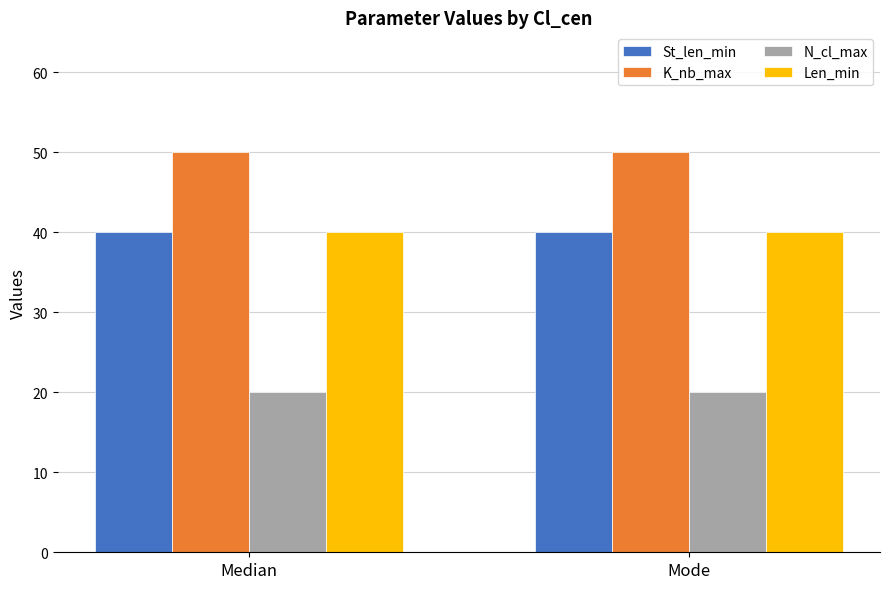

What is the approximate value of K_nb_max at Median?

50